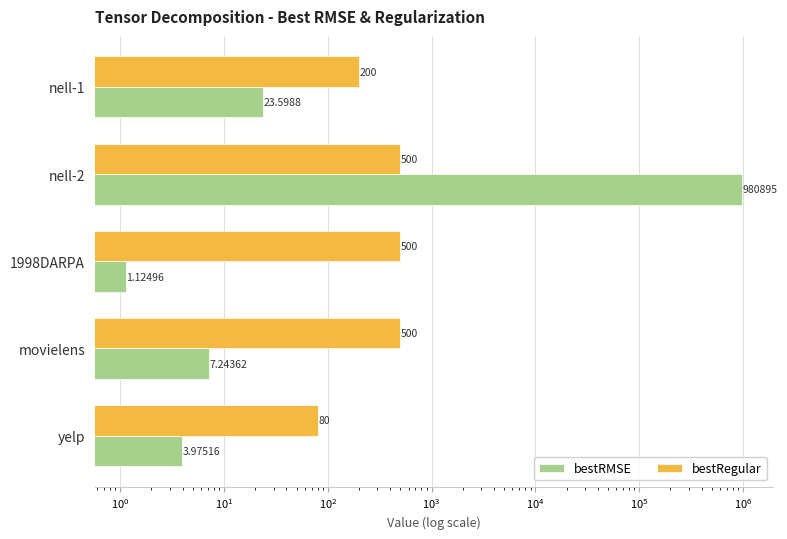

Which series has the largest total across all categories?

bestRMSE